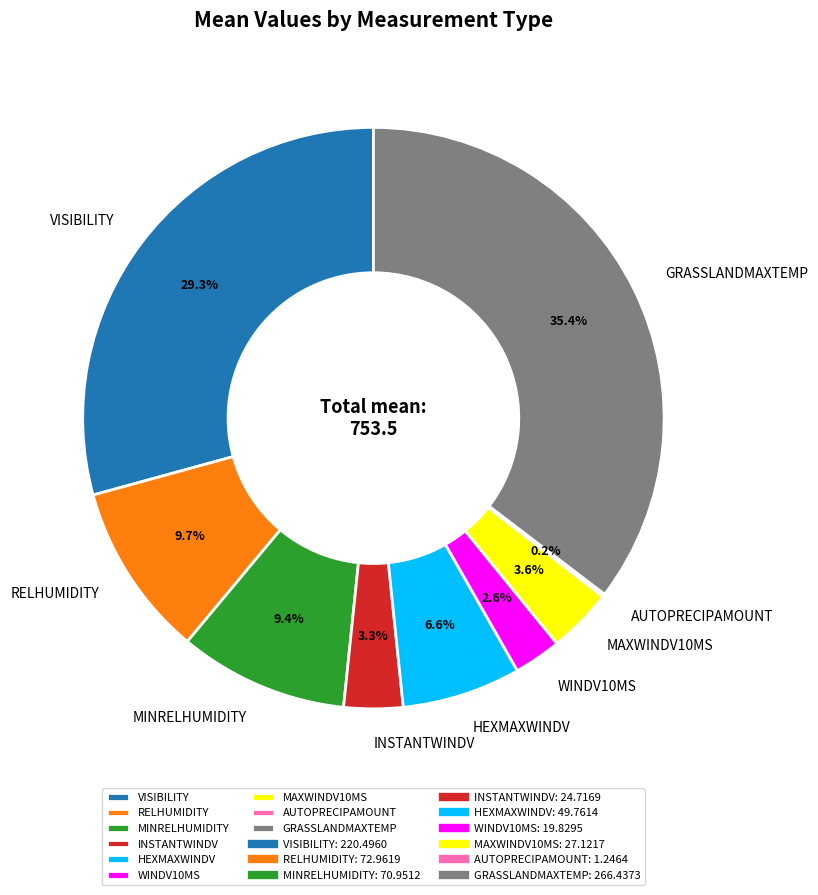

Is it true that MINRELHUMIDITY is 1% of the pie?

False